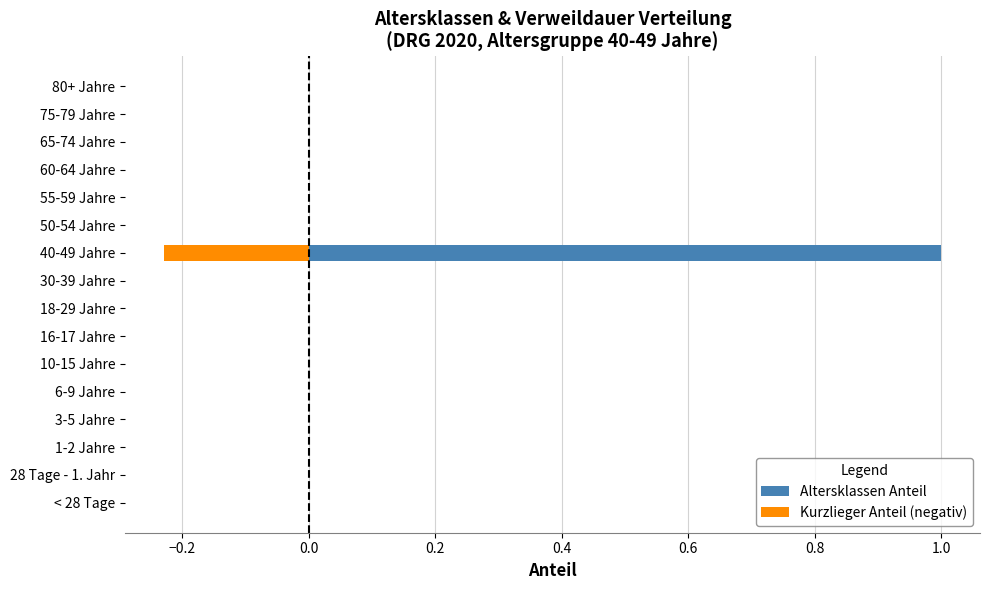

The value of Altersklassen Anteil at 16-17 Jahre is 0.0. True or false?

True